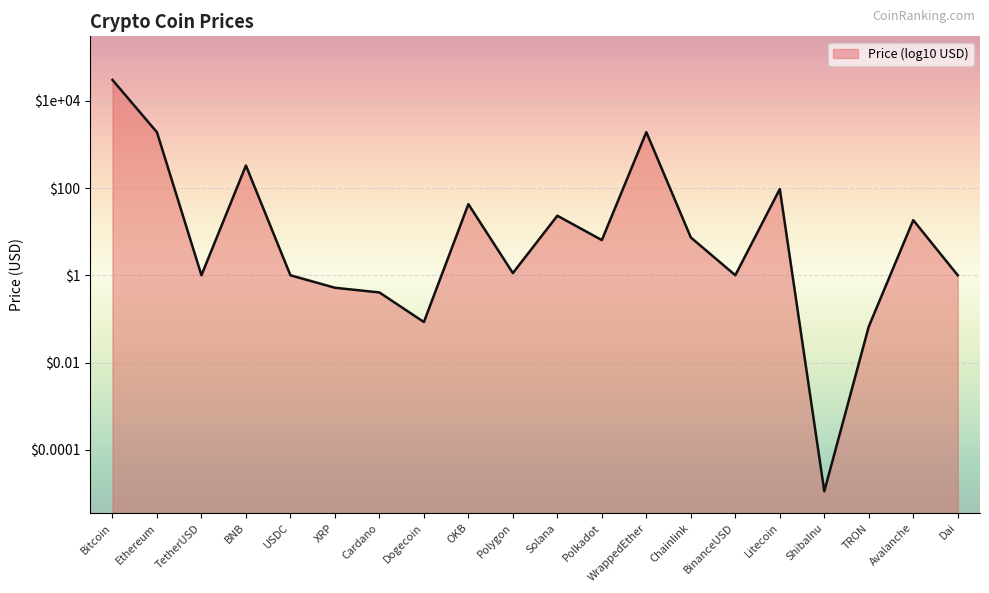

What is the label of the 3rd point from the right?

TRON